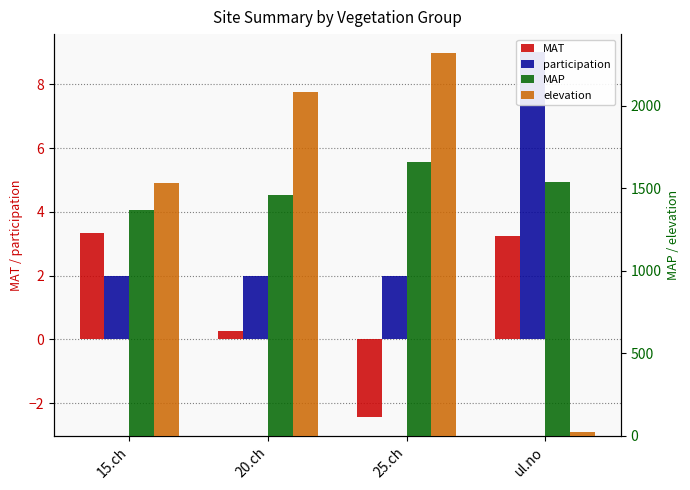

What is the difference between the elevation values at ul.no and 15.ch?

1510.0